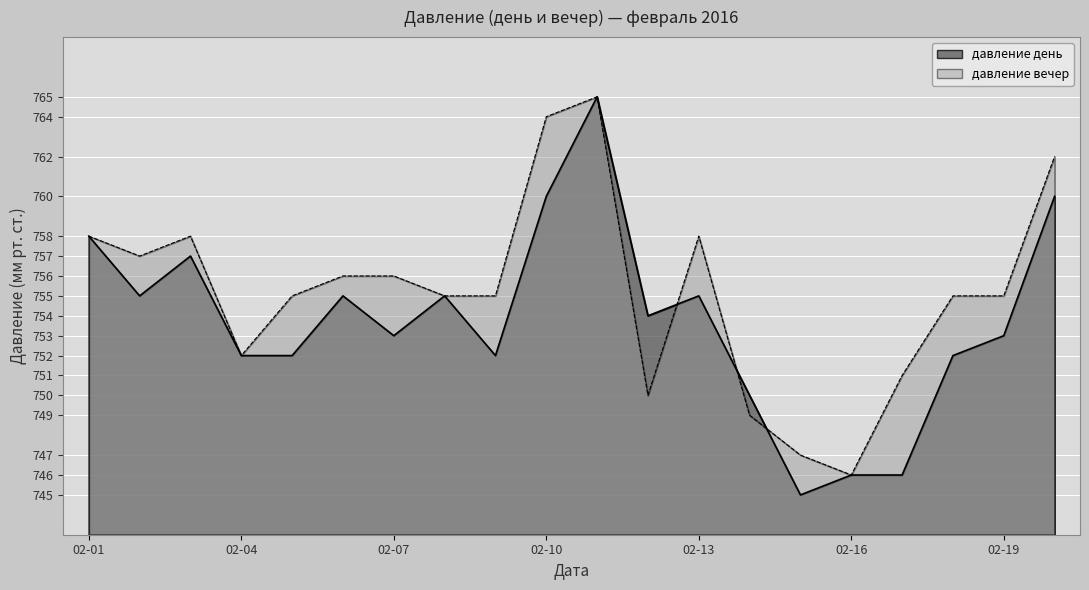

Which series has the largest total across all categories?

давление вечер